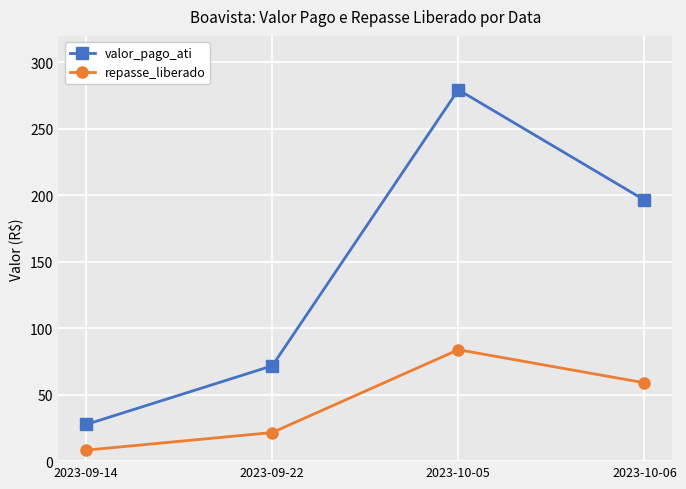

At which category is the sum across all series the highest?

2023-10-05